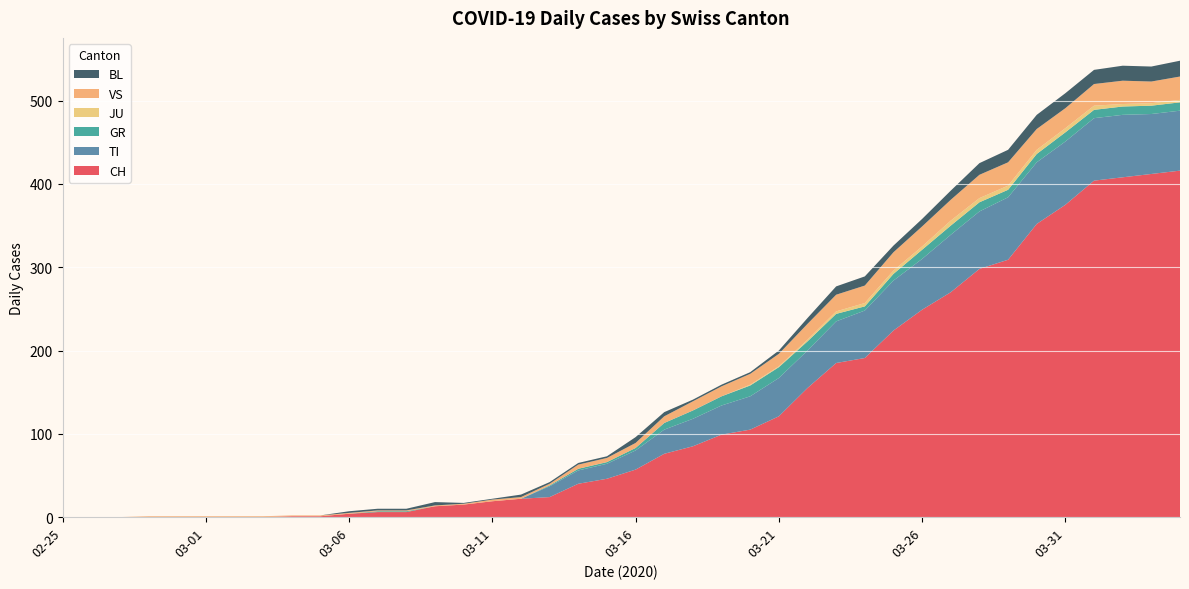

Reading right to left, list all the values displayed in this chart.

CH: 416	412	408	404	375	352	309	298	270	249	224	191	185	155	121	105	99	85	76	57	46	40	24	22	19	15	13	6	6	4	1	1	0	0	0	0	0	0	0	0
TI: 72	72	75	75	76	74	75	69	69	61	60	57	50	45	46	40	35	33	29	23	18	16	13	0	0	0	0	0	0	0	0	0	0	0	0	0	0	0	0	0
GR: 10	10	10	10	11	10	9	11	11	11	8	5	9	11	13	13	11	10	8	3	2	2	1	0	0	0	0	1	1	0	0	0	0	0	0	0	0	0	0	0
JU: 3	3	3	5	5	5	5	5	6	4	4	4	3	2	1	1	0	0	0	0	0	0	0	0	0	0	0	0	0	0	0	0	0	0	0	0	0	0	0	0
VS: 28	26	28	26	24	25	28	28	25	24	22	21	20	19	15	13	12	11	8	6	5	5	2	2	2	1	1	1	1	1	1	1	1	1	1	1	1	0	0	0
BL: 19	18	18	17	18	17	15	14	11	9	8	11	10	7	4	2	2	2	5	7	2	2	2	3	1	1	4	2	2	2	0	0	0	0	0	0	0	0	0	0